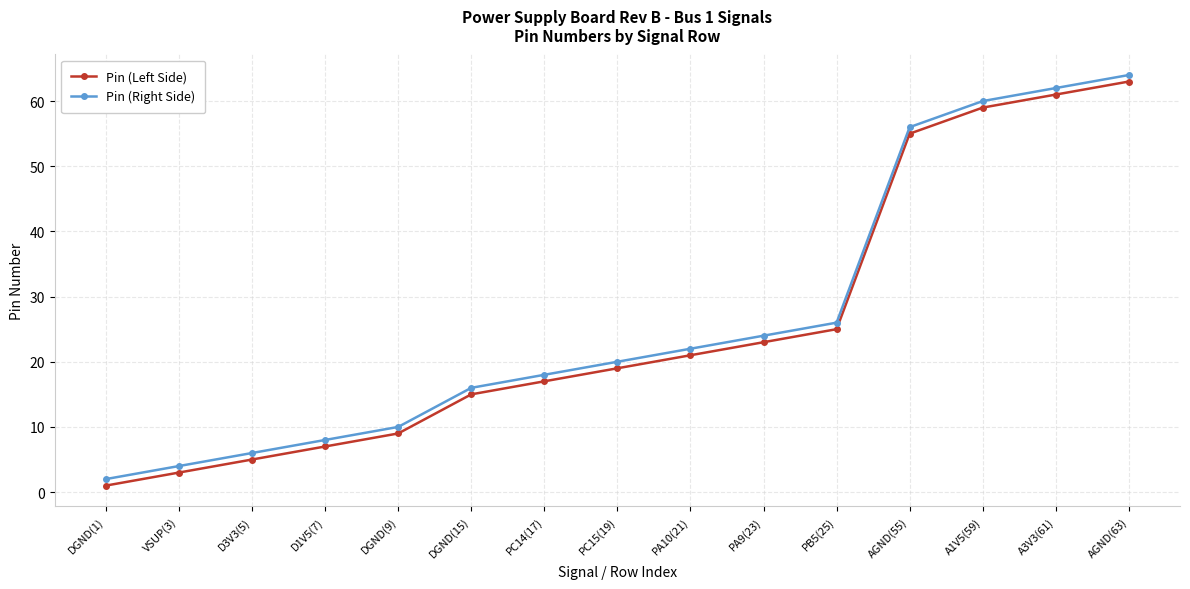

What are all the series names shown in the legend?

Pin (Left Side), Pin (Right Side)